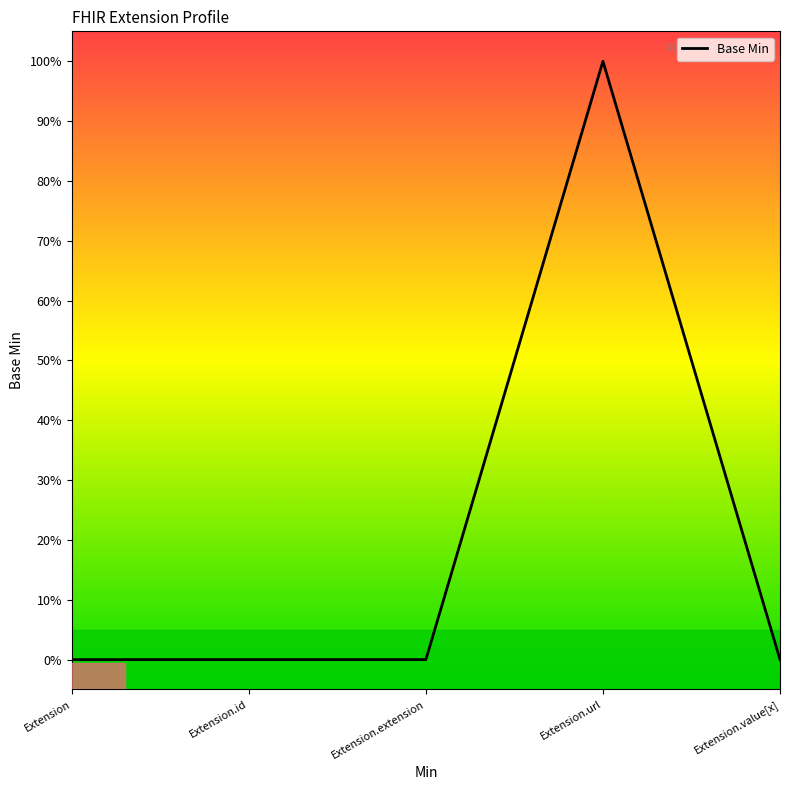

Is it true that the value at Extension is 0?

True